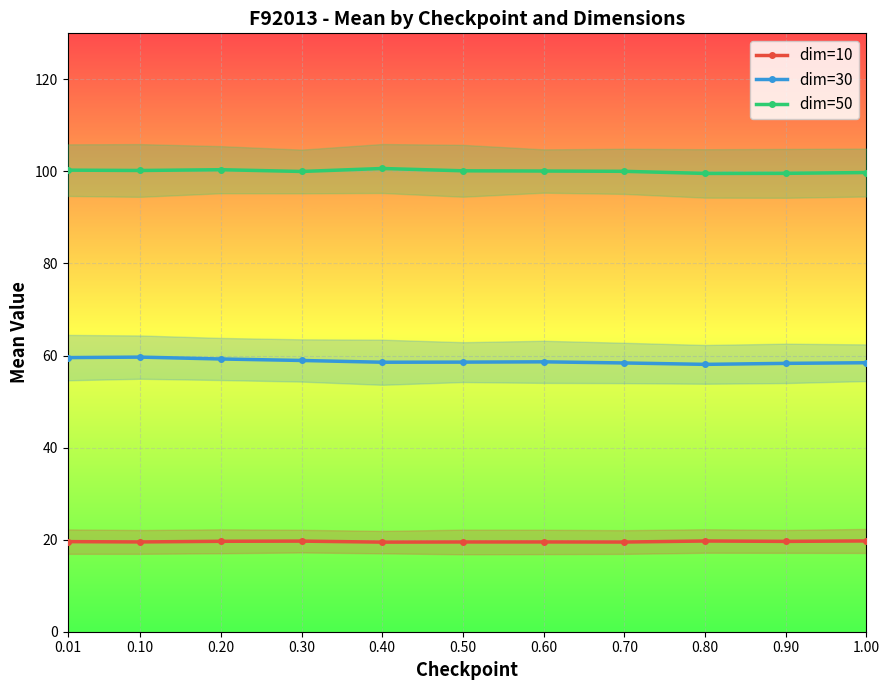

Rank the series at 0.10 from highest to lowest value.

dim=50, dim=30, dim=10